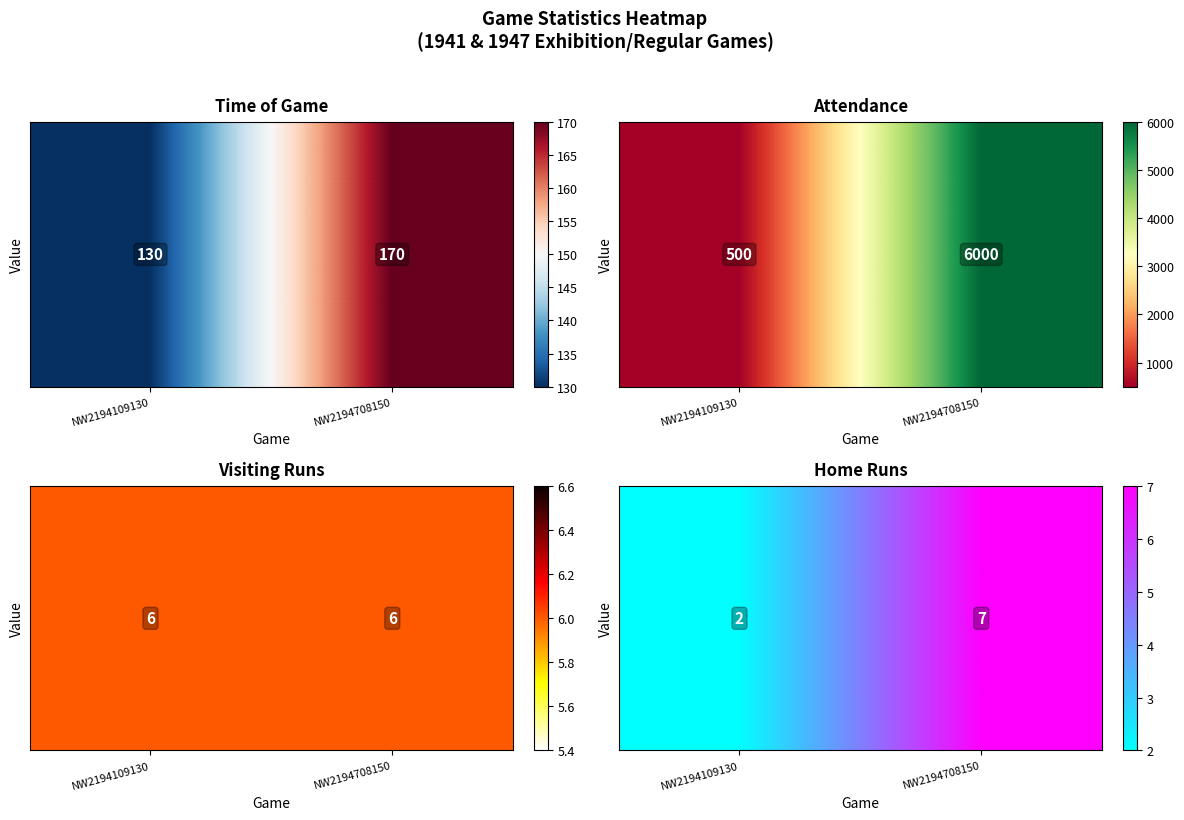

What is the change in value from NW2194109130 to NW2194708150?

+5